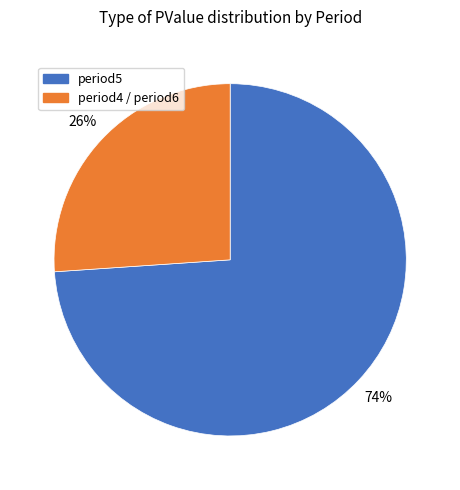

Is the sum of period4 / period6 and period5 greater than half?

Yes